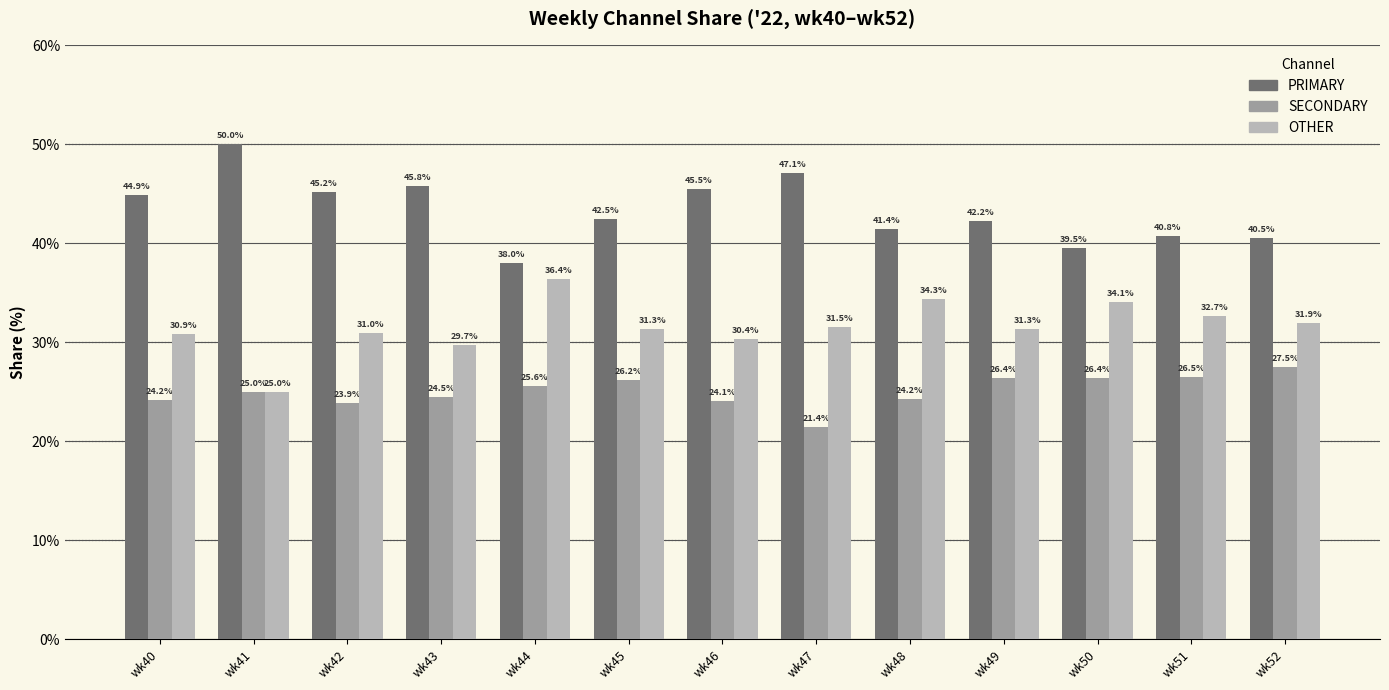

What is the difference between the maximum and minimum values in the SECONDARY series?

6.1